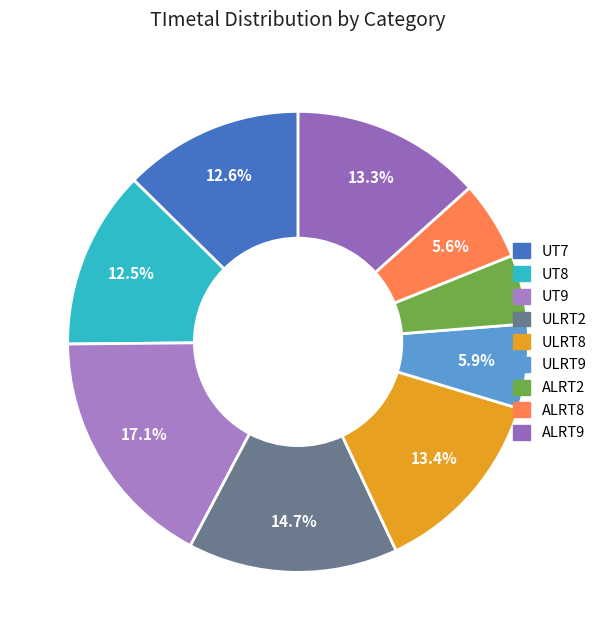

To the nearest percent, what portion does ULRT8 represent?

13%